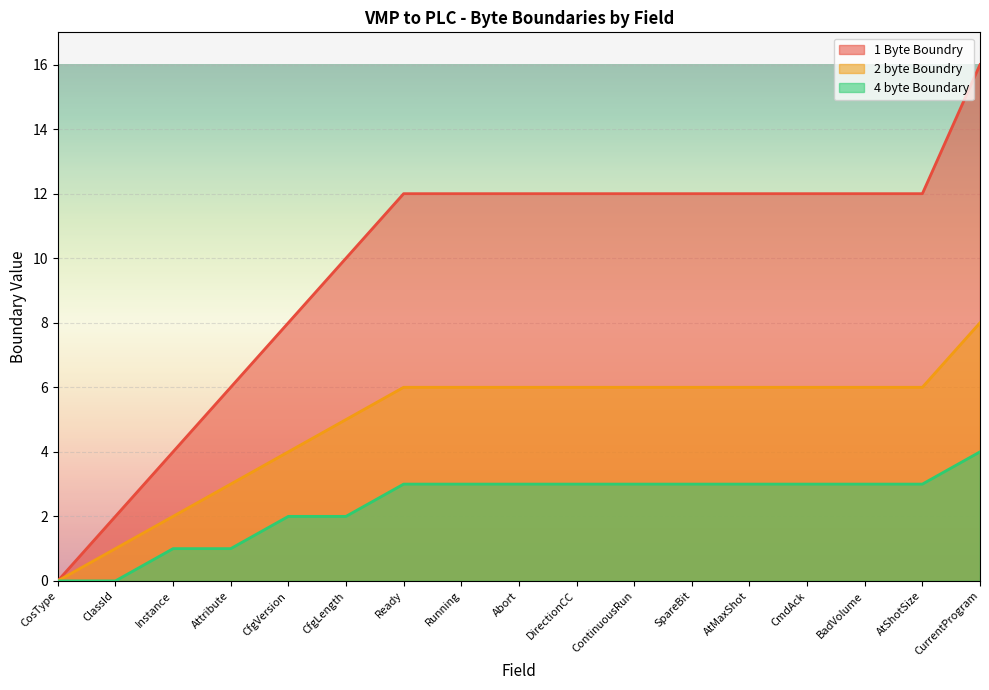

What are all the series names shown in the legend?

1 Byte Boundry, 2 byte Boundry, 4 byte Boundary